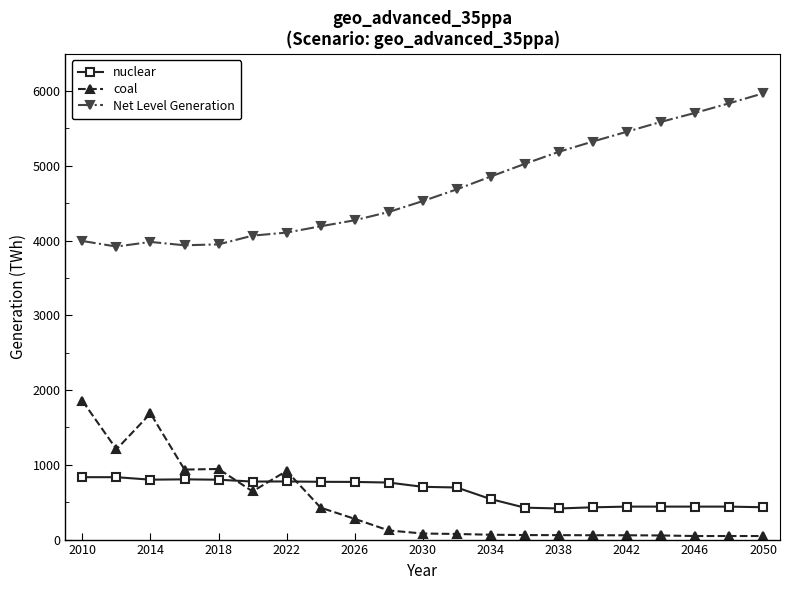

True or false: Net Level Generation has more than 0 points higher than both neighbors.

True